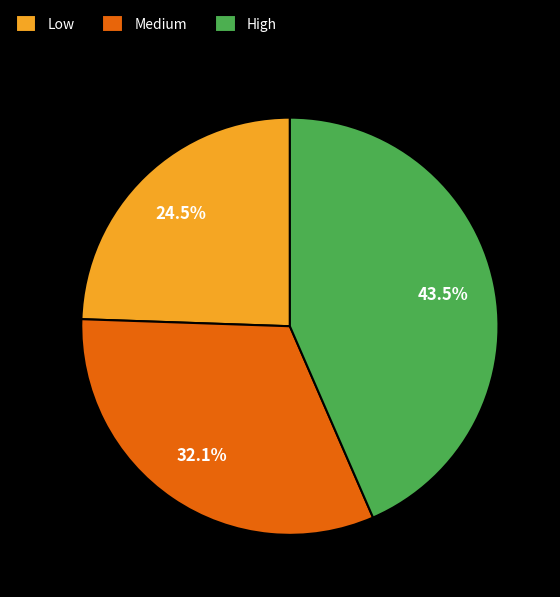

What is the smallest slice in the pie chart?

Low